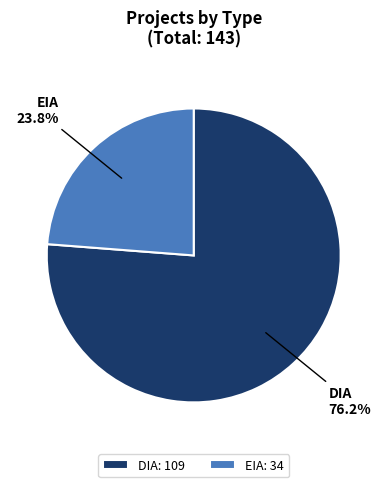

What is the ratio of the value at EIA to the value at DIA?

0.3